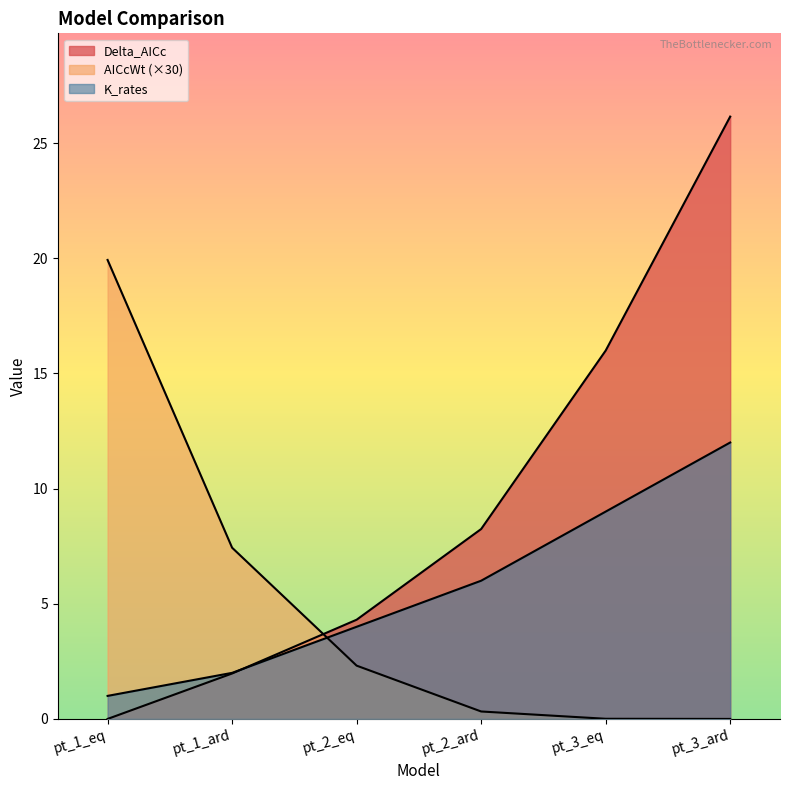

Reading left to right, transcribe all the data shown in this chart.

Delta_AICc: 0.0	2.0	4.3	8.2	16.0	26.1
AICcWt: 19.9	7.4	2.3	0.3	0.0	0.0
K_rates: 1.0	2.0	4.0	6.0	9.0	12.0